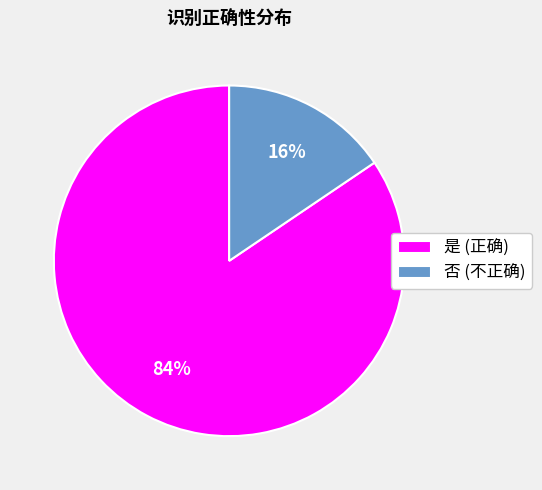

The 是 slice represents 84% of the pie. True or false?

True